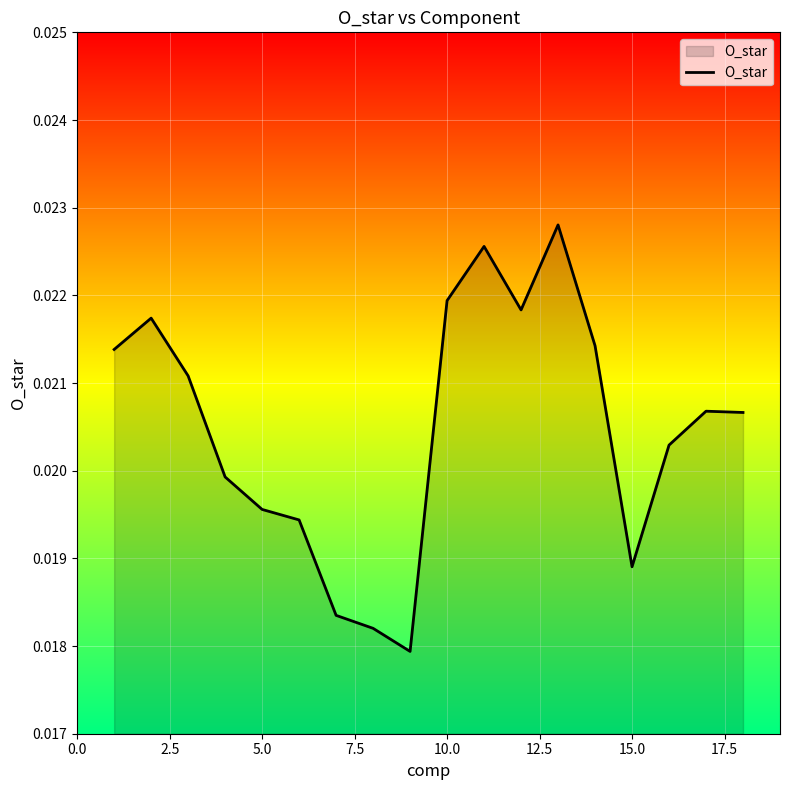

How many interior local peaks (higher than both neighbors) does the data have?

4